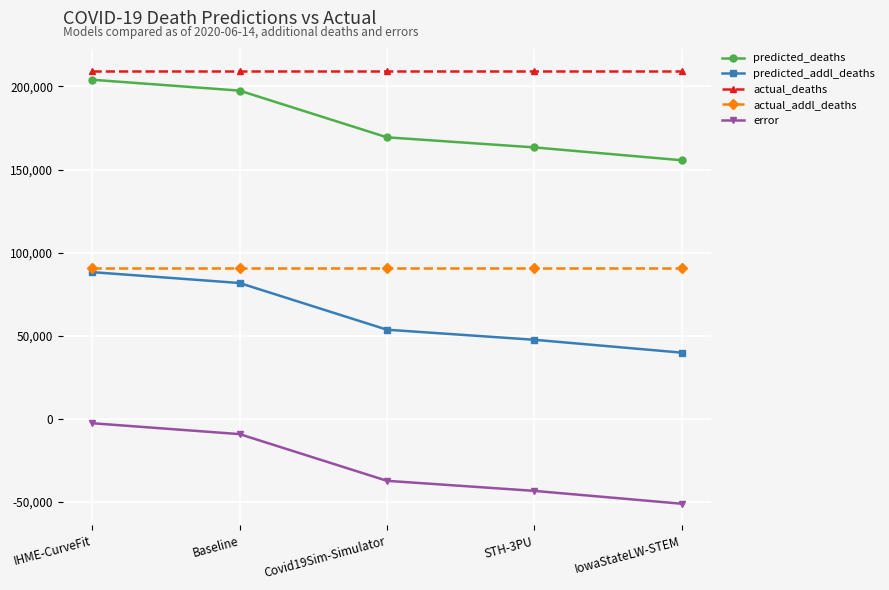

How many data points in predicted_addl_deaths are above 53687?

3